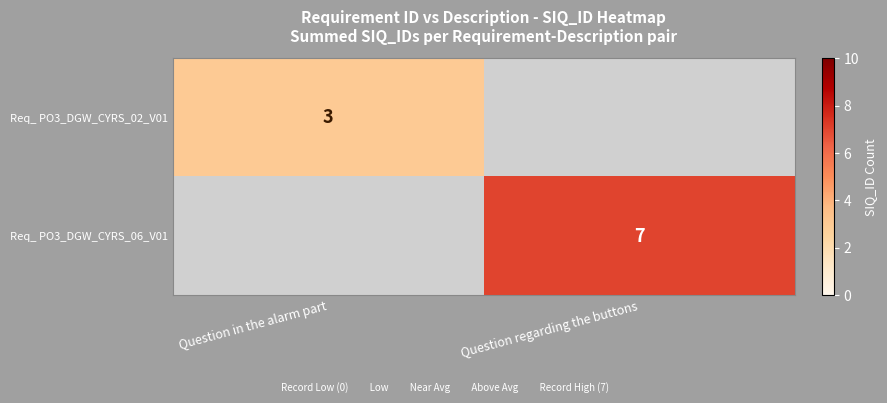

Is the value of Req_ PO3_DGW_CYRS_02_V01 at Question in the alarm part greater than the value of Req_ PO3_DGW_CYRS_06_V01 at Question regarding the buttons?

No